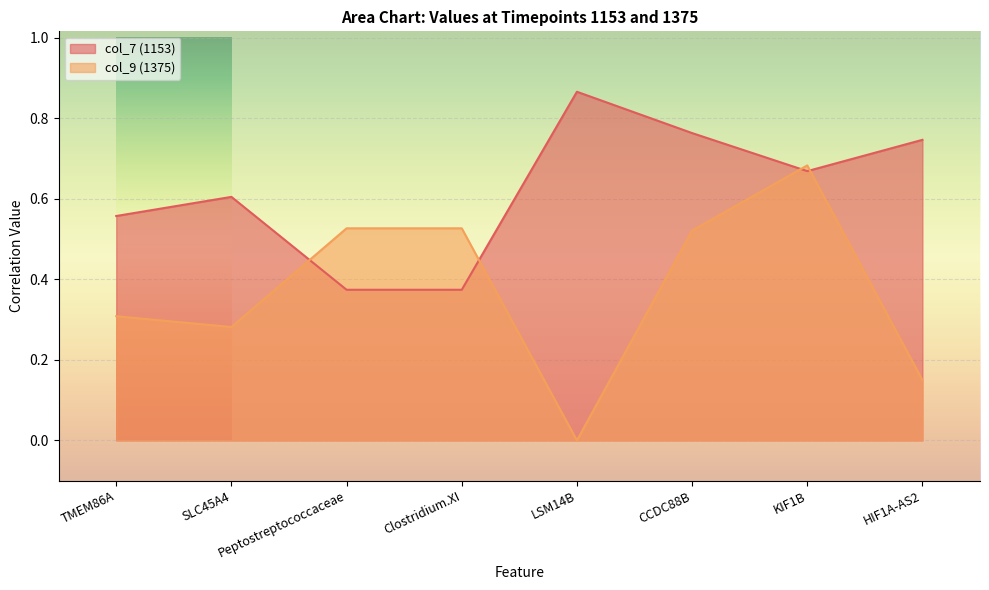

Reading left to right, extract all data points from this chart.

col_7 (1153): 0.6	0.6	0.4	0.4	0.9	0.8	0.7	0.7
col_9 (1375): 0.3	0.3	0.5	0.5	0.0	0.5	0.7	0.1